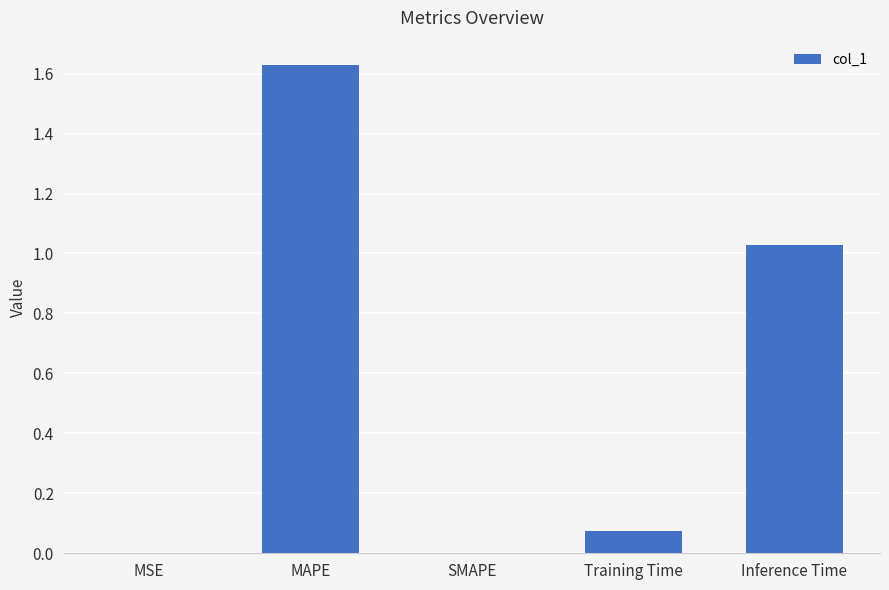

Is it true that the value at SMAPE is -0.5?

False